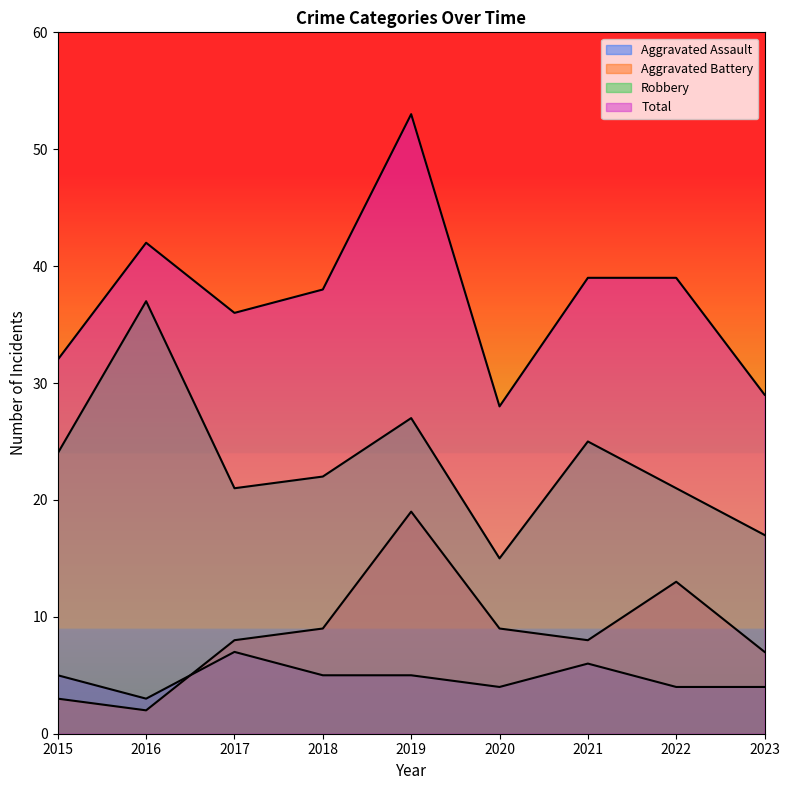

Reading right to left, list all the values displayed in this chart.

Aggravated Assault: 4	4	6	4	5	5	7	3	5
Aggravated Battery: 7	13	8	9	19	9	8	2	3
Robbery: 17	21	25	15	27	22	21	37	24
Total: 29	39	39	28	53	38	36	42	32